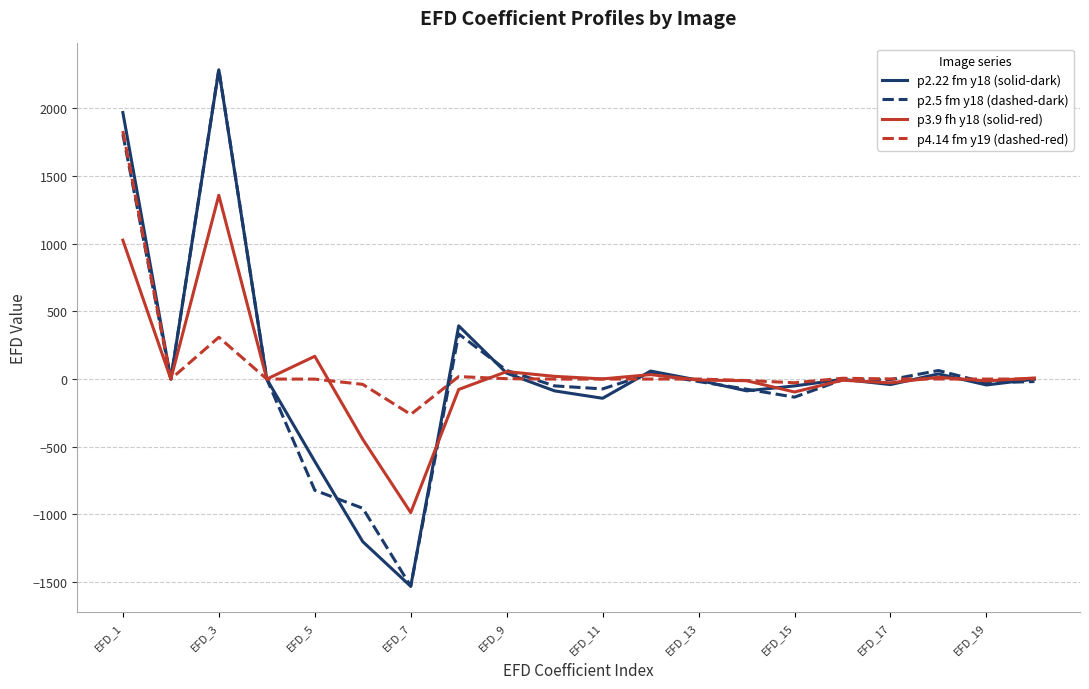

What is the greatest value displayed?

2288.3